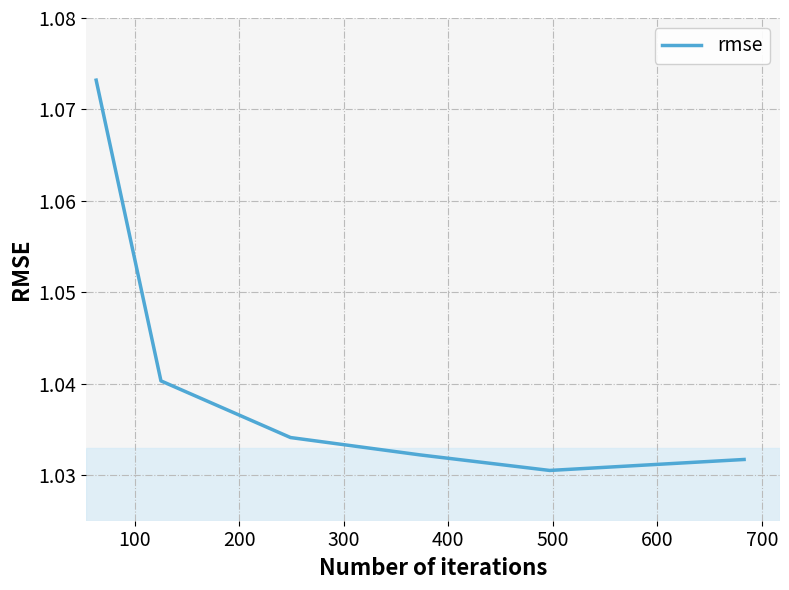

How many lines are shown in the chart?

1